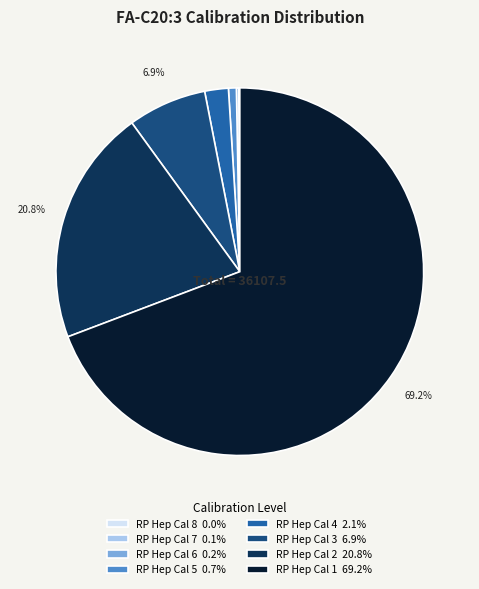

What is the ratio of the value at RP Hep Cal 1 69.2% to the value at RP Hep Cal 5 0.7%?

100.0